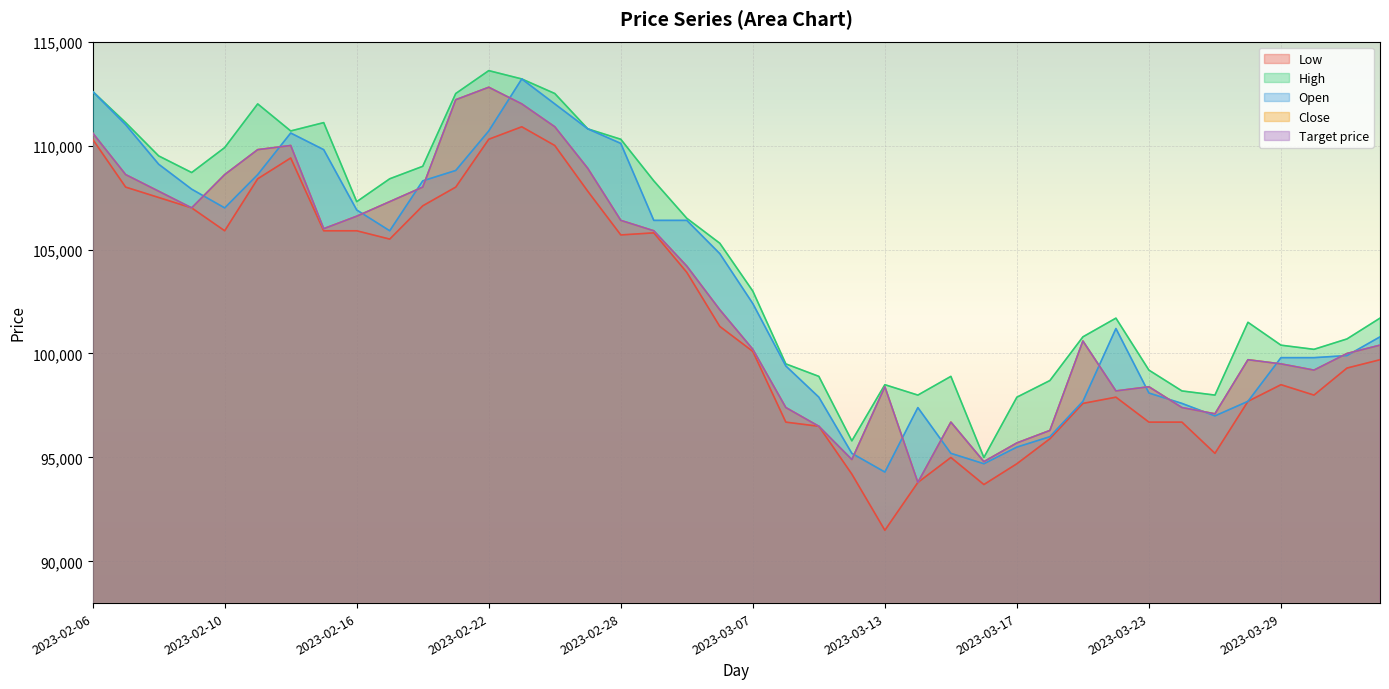

Which label corresponds to the largest value in the chart?

2023-02-22